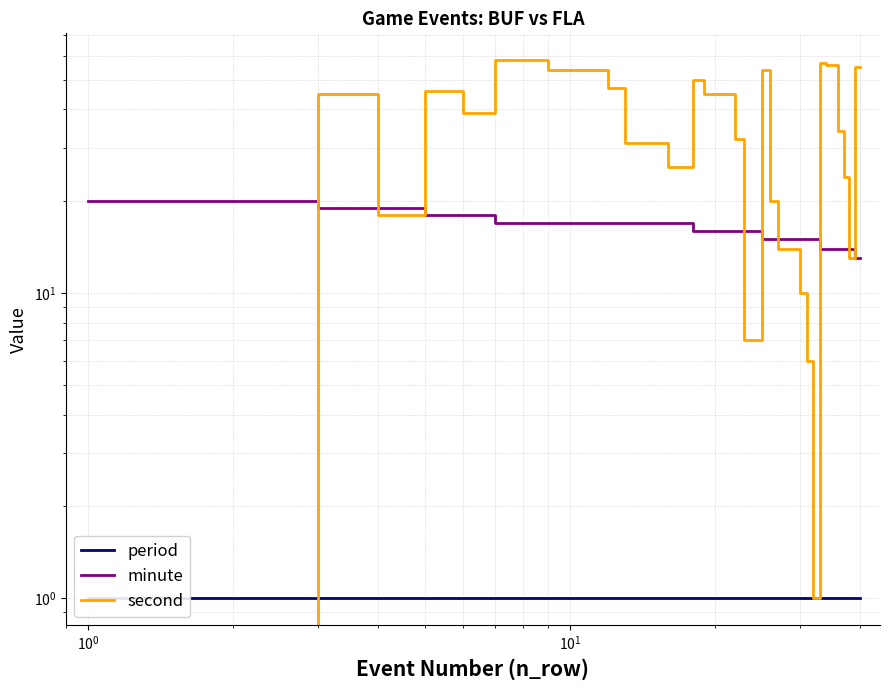

True or false: minute has a value of 28 at 21.

False